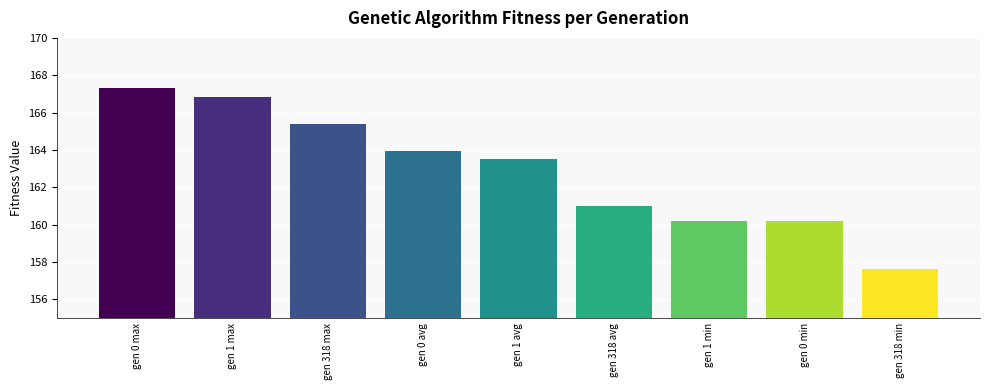

Between gen 0 max and gen 0 avg, which is larger?

gen 0 max